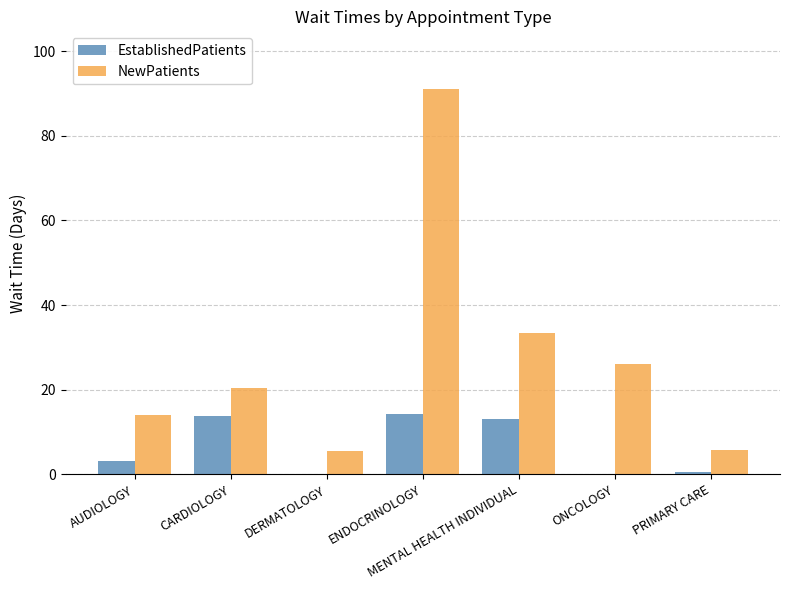

What is the maximum value shown in the chart?

91.0